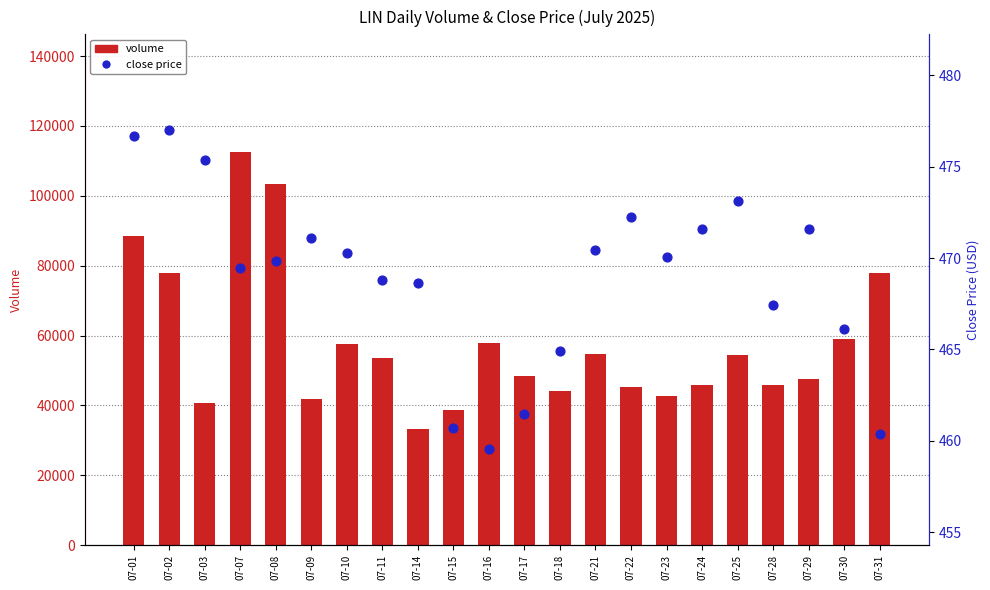

Is the value of close at 07-08 greater than the value of volume at 07-08?

No